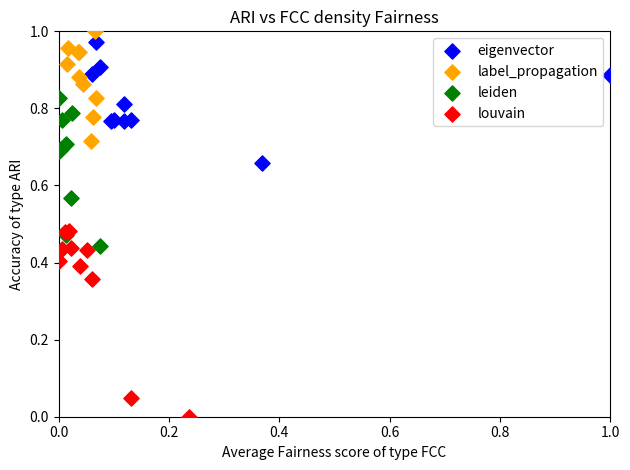

Which series contains the lowest Y value?

louvain